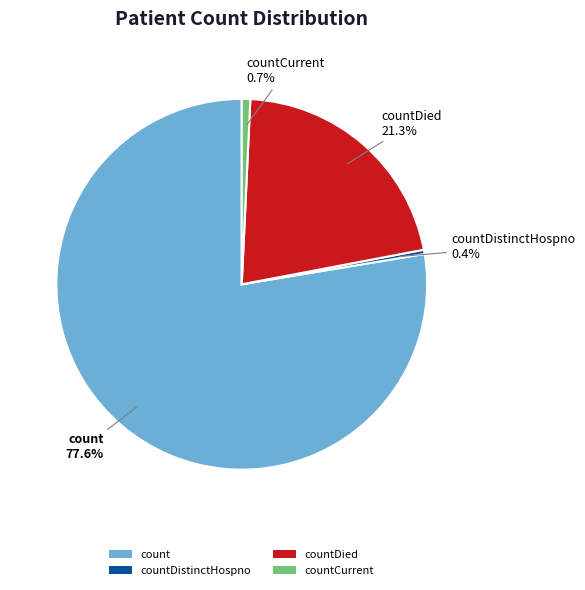

Count the number of slices in the pie.

4